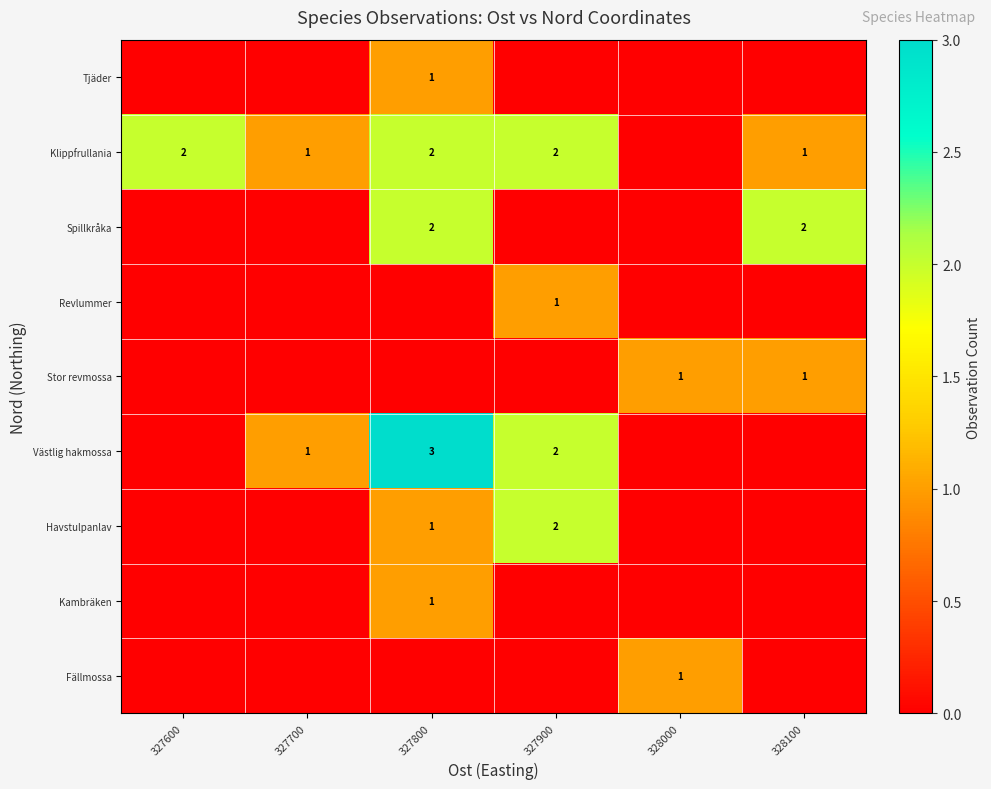

What is the greatest value displayed?

3